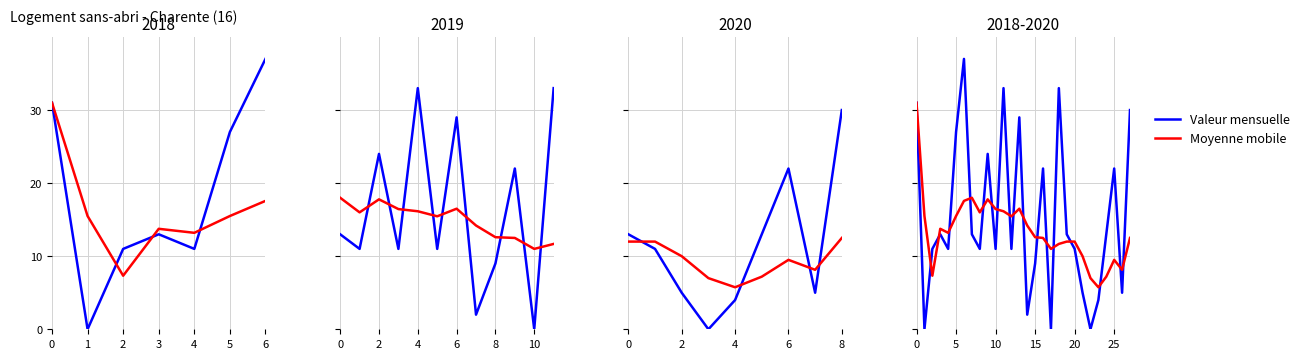

What is the total value across all series at 25?

31.5